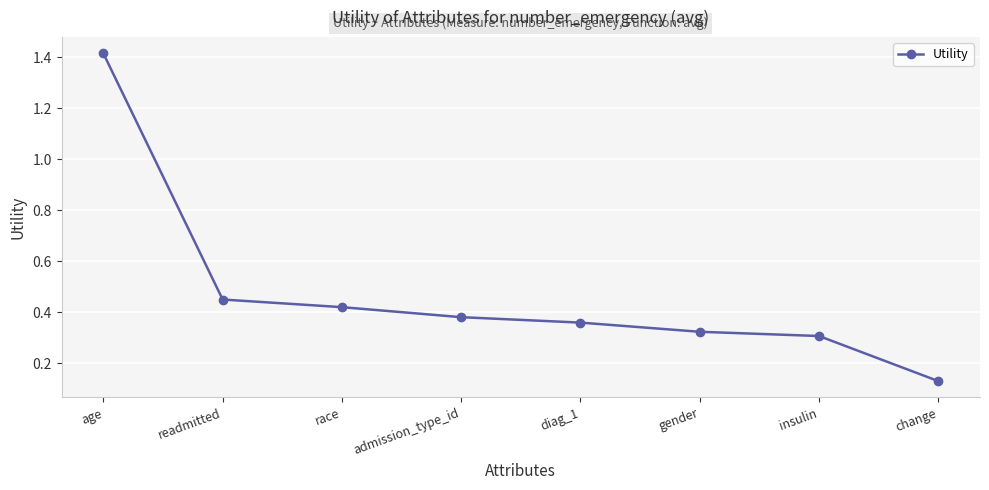

What is the label of the 2nd point from the left?

readmitted